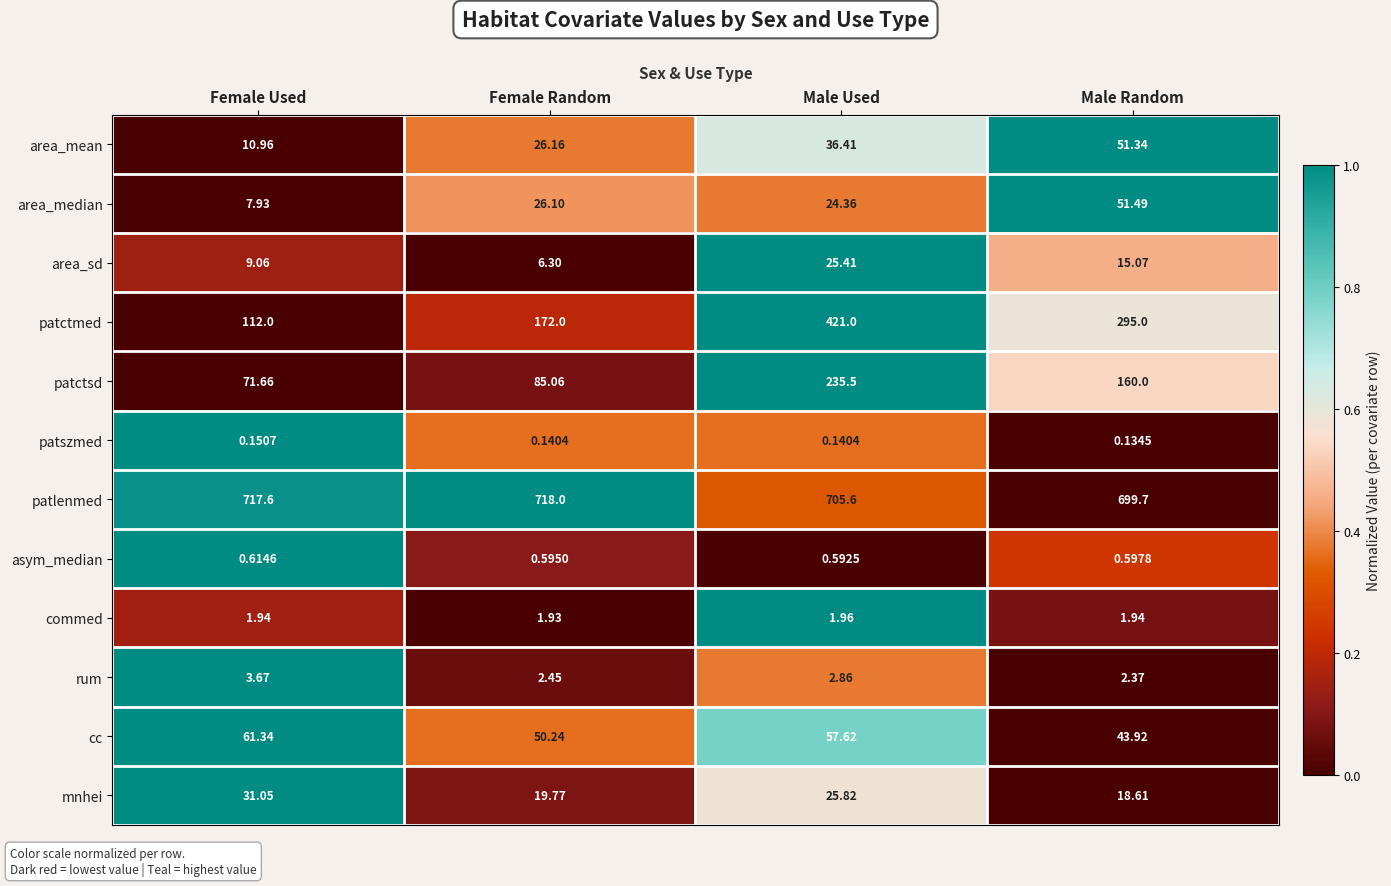

Count the number of categories in the chart.

4